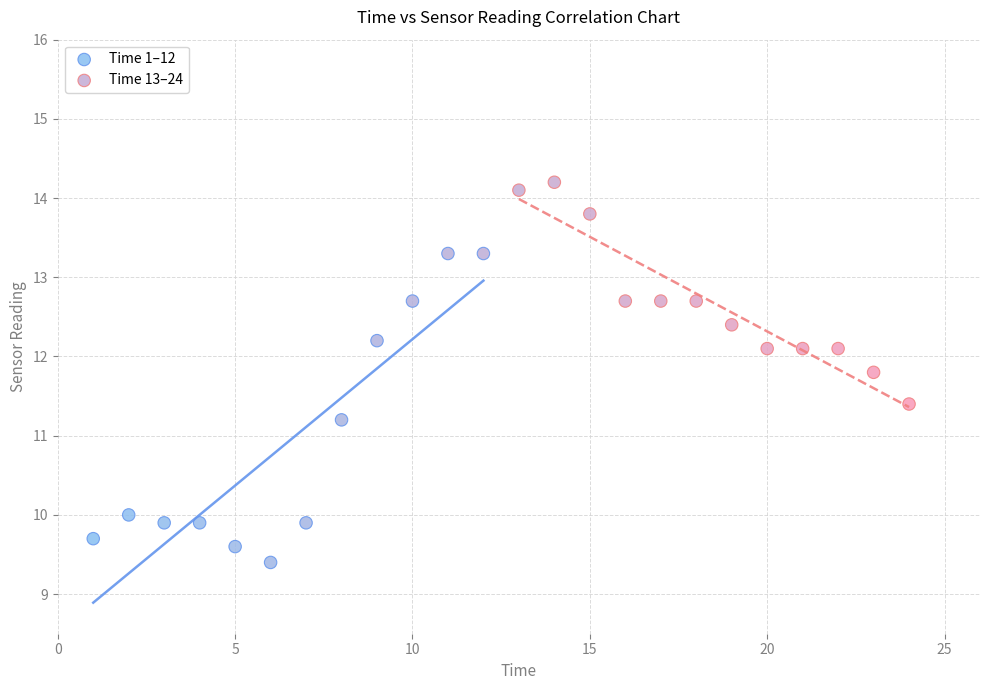

Which series contains the highest Y value?

Time 13–24